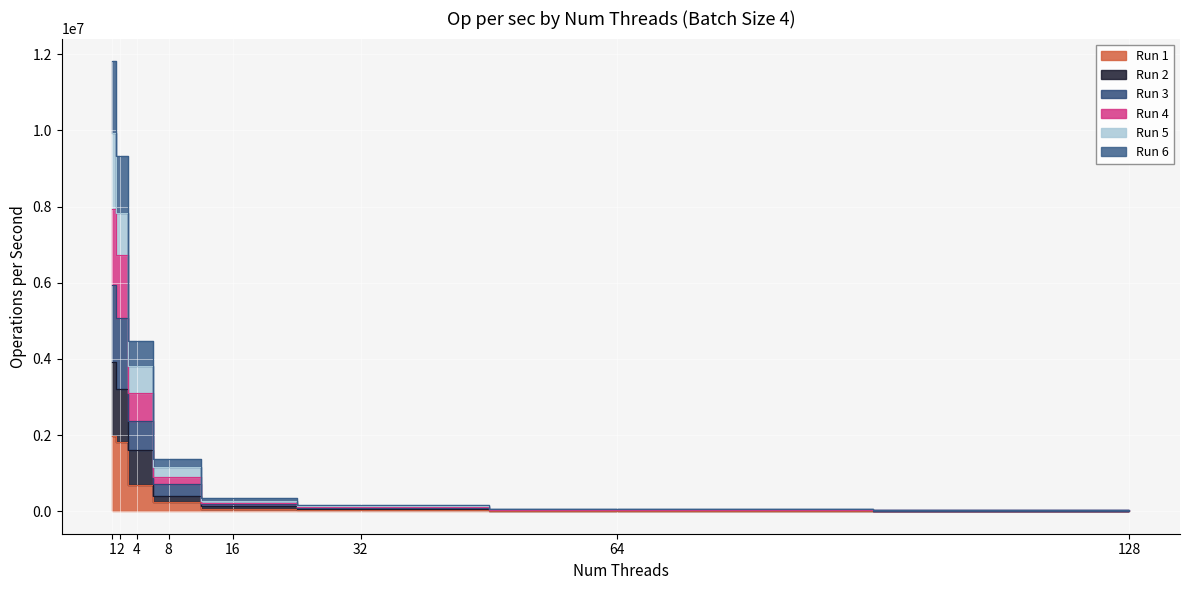

What is the approximate value of Run 2 at 128, to the nearest 50?

8700